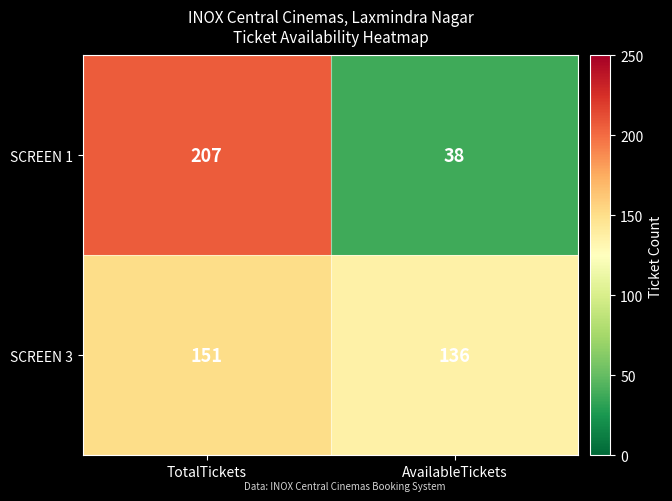

Count the number of categories in the chart.

2